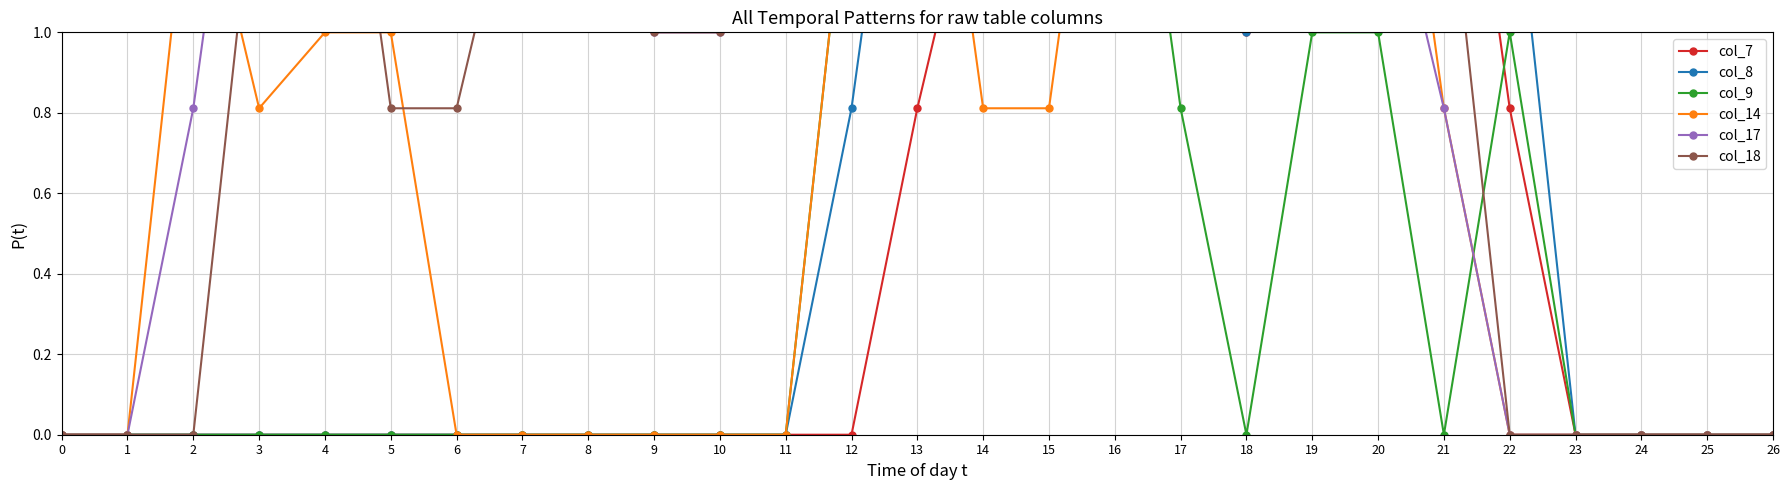

How many values in the col_18 series exceed 1?

15